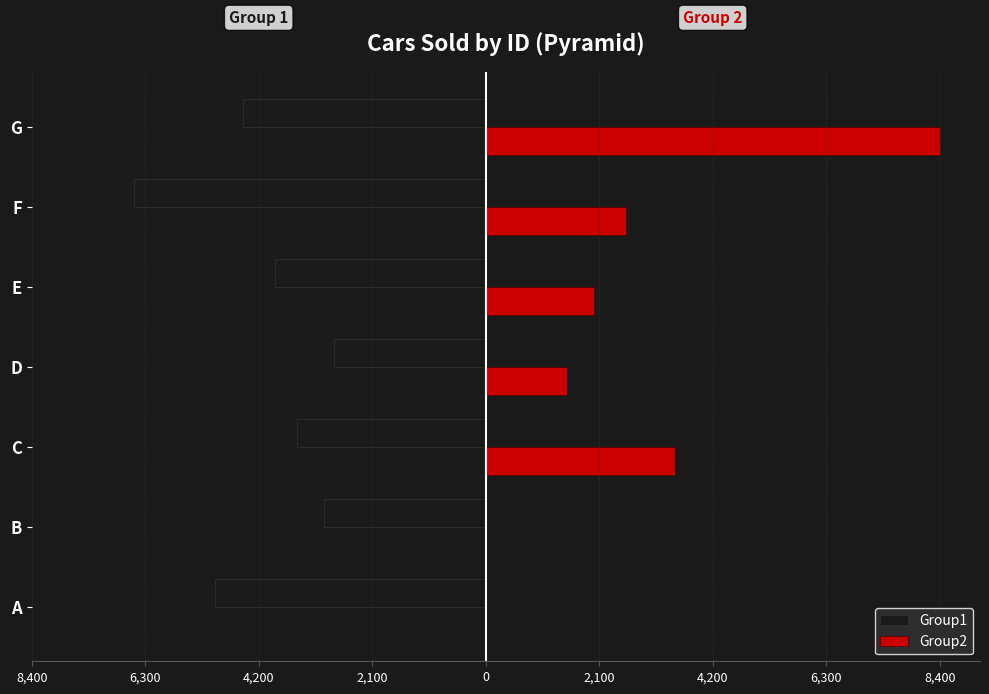

What are all the series names shown in the legend?

Group1, Group2